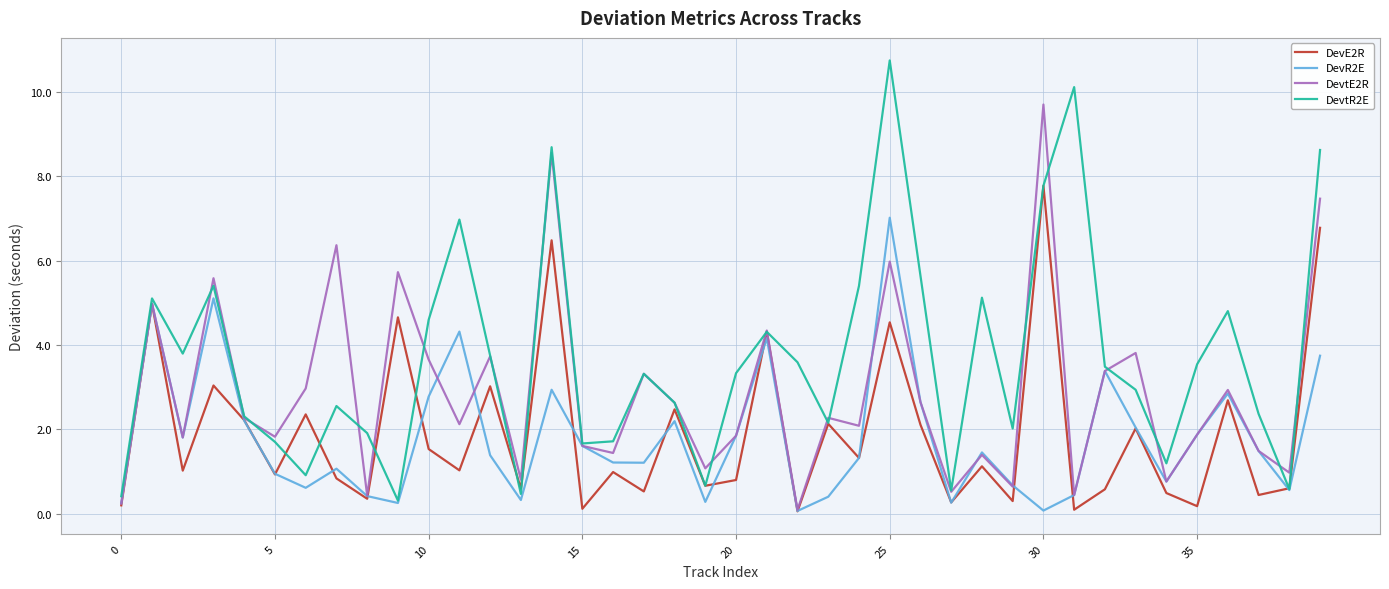

Which series has the widest spread of values?

DevtR2E